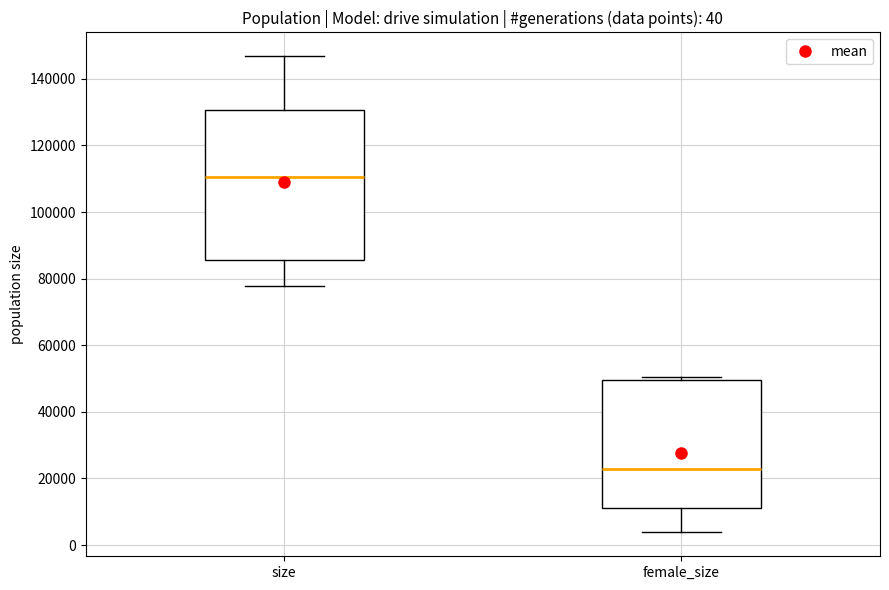

Which box is the tallest, from its lower edge to its upper edge?

size